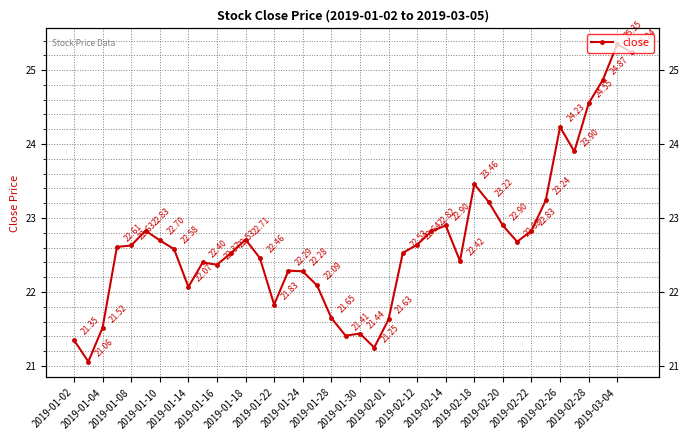

Is it true that the value at 2019-02-14 is 36.3?

False